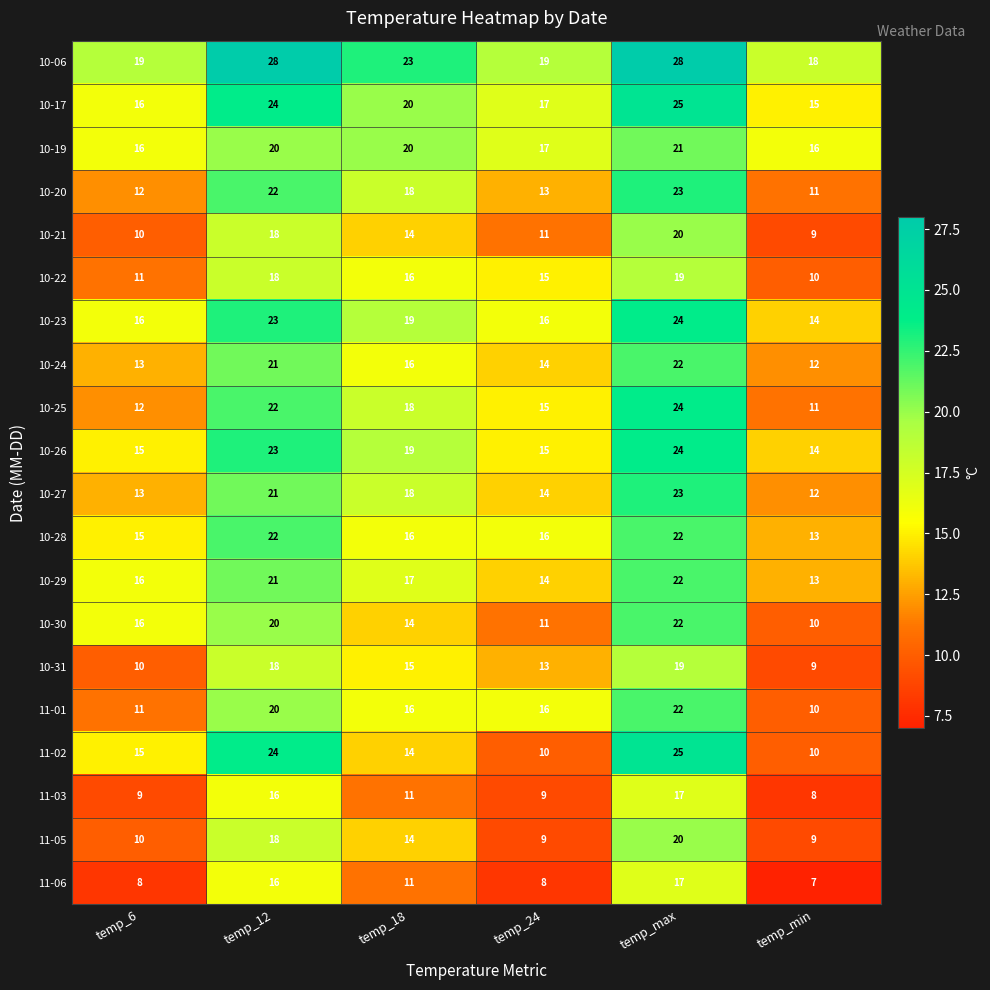

Which series has the largest total across all categories?

10-06